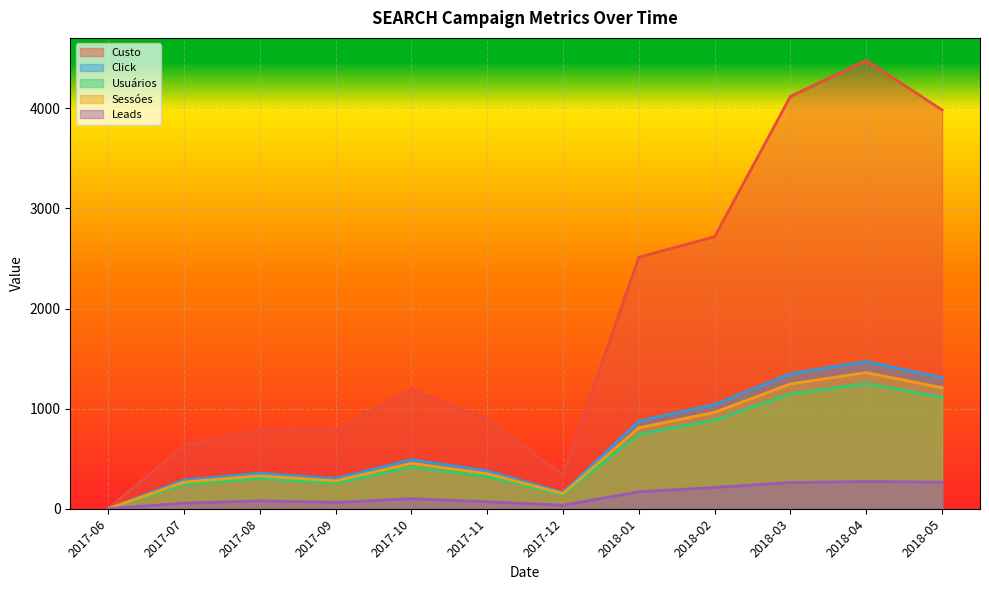

At 2017-12, list the series in order from smallest to largest.

Leads, Usuários, Sessóes, Click, Custo